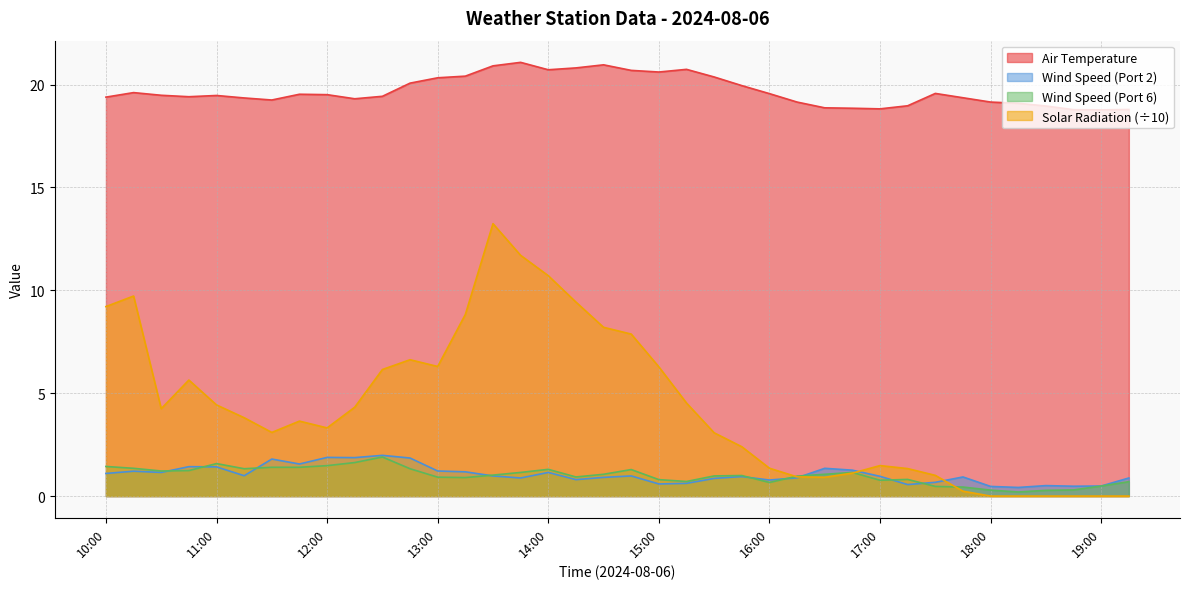

True or false: Wind Speed (Port 6) has more than 1 points higher than both neighbors.

True